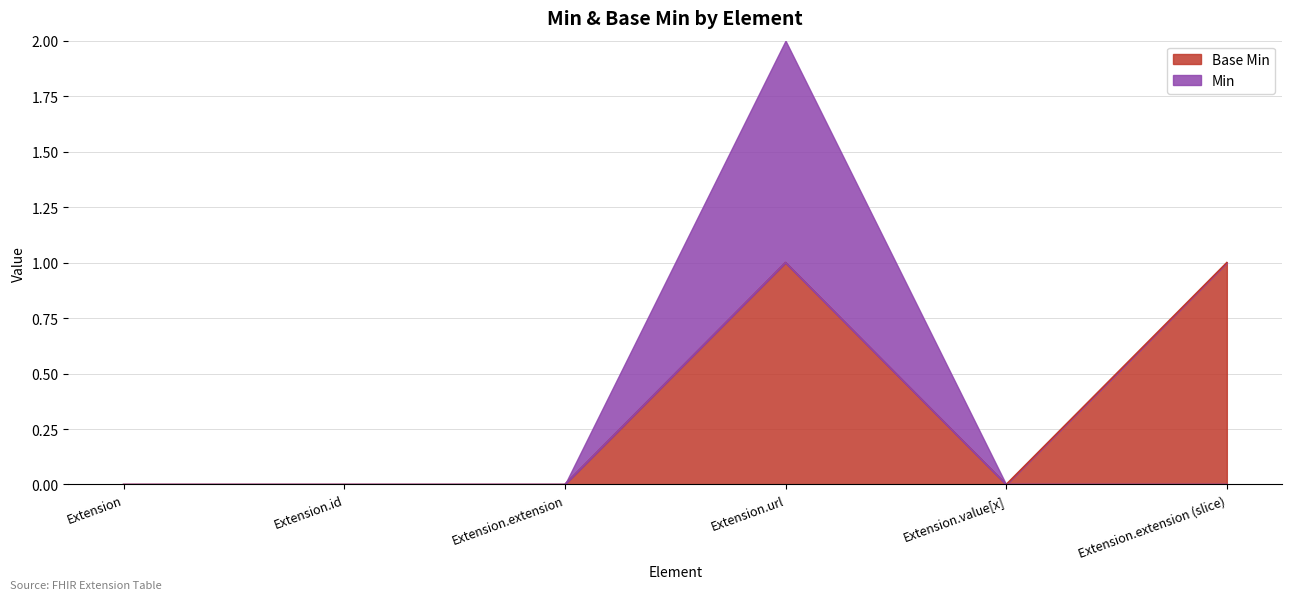

In Base Min, how many points are lower than both neighbors (excluding endpoints)?

1